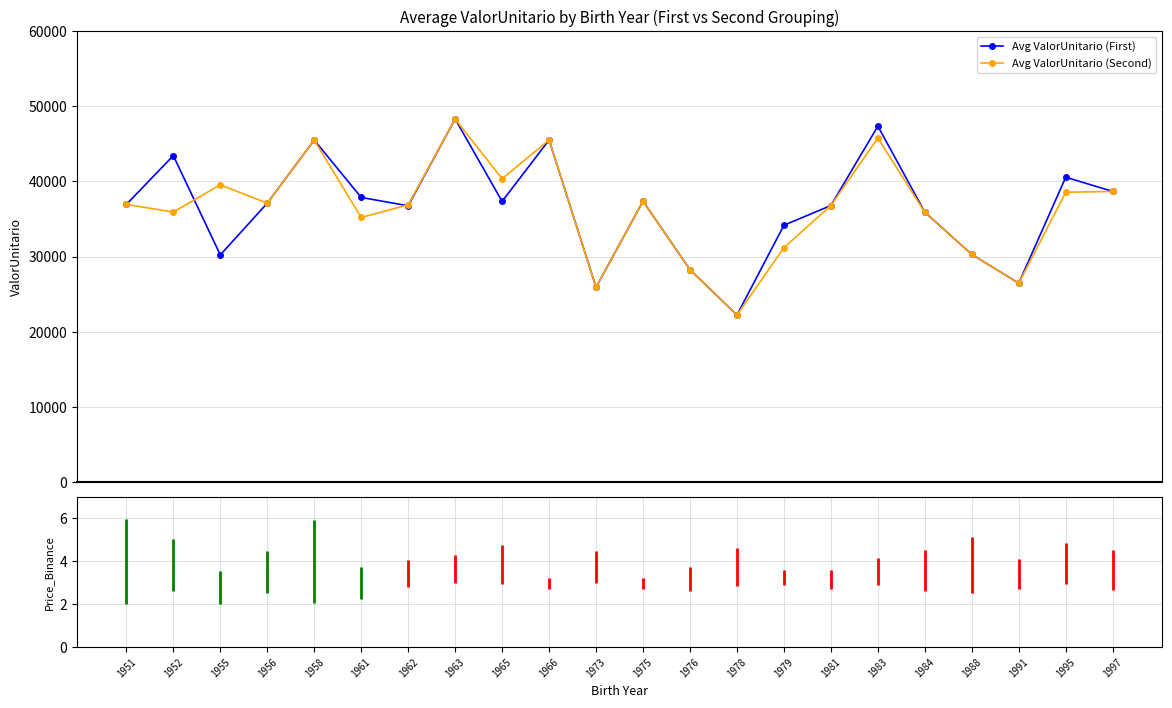

What is the value of the Avg ValorUnitario (First) point at the 16th from the left?

36793.4